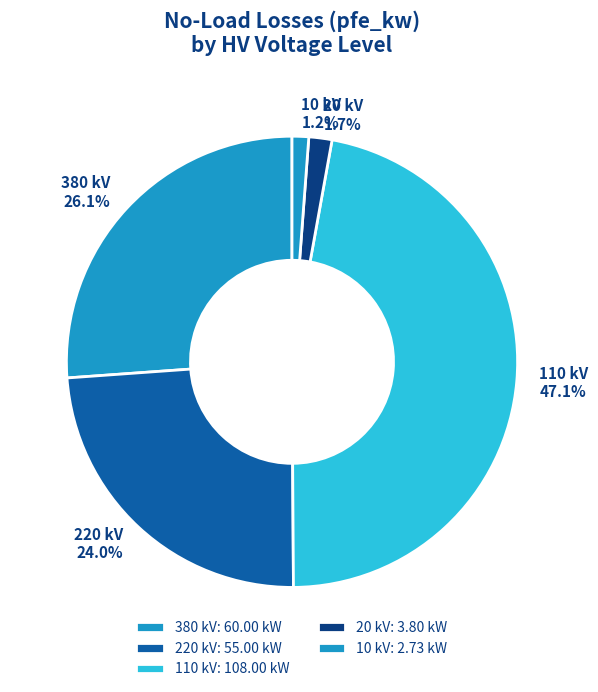

To the nearest percent, what is the difference between the largest and smallest slice percentages?

46%